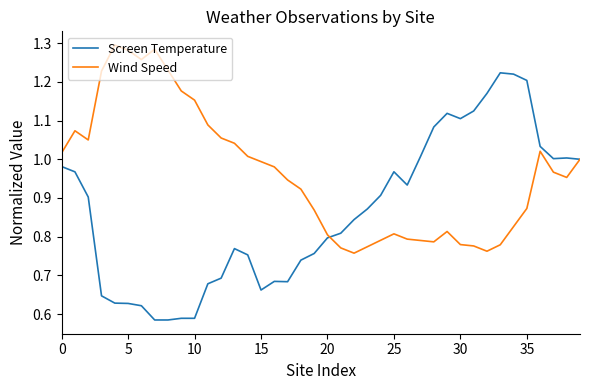

Which series has the largest range (max minus min)?

Screen Temperature